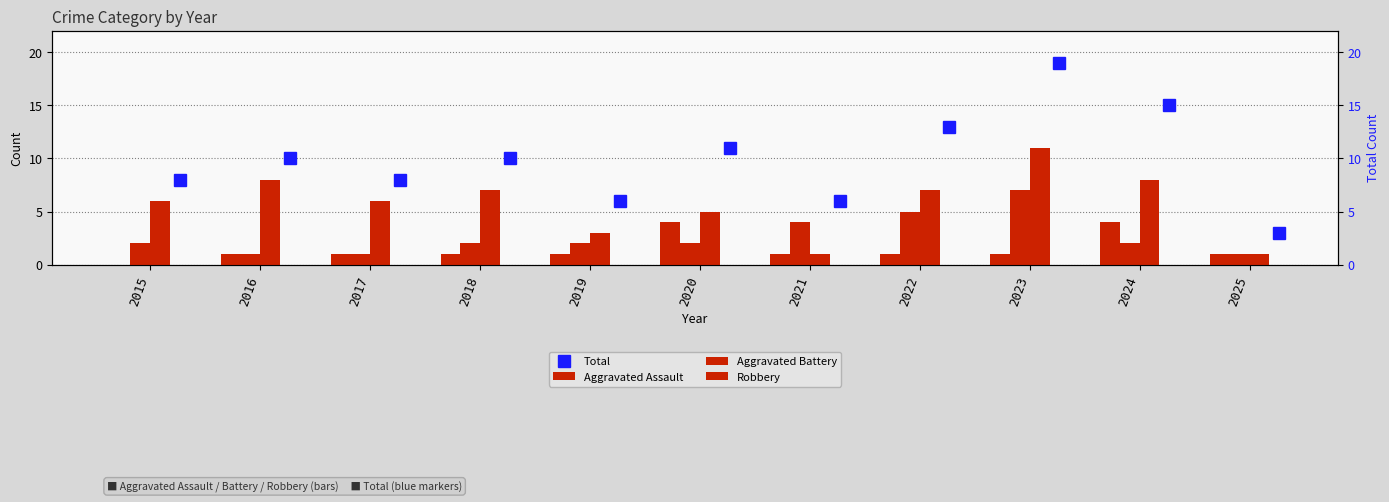

Are the bars grouped side by side (vs. stacked)?

Yes